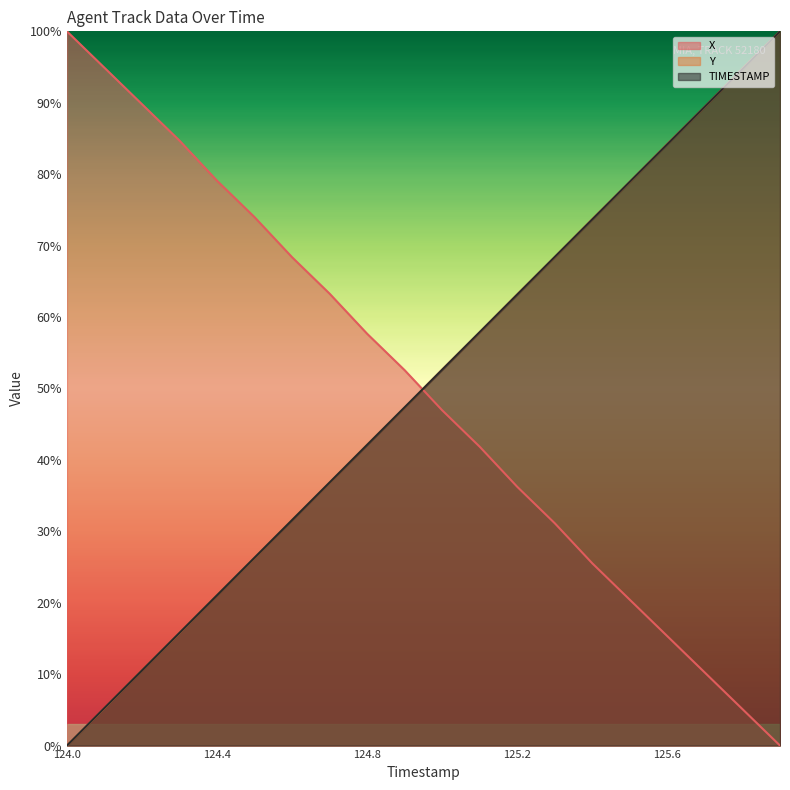

What is the average value of the X series?

49.8